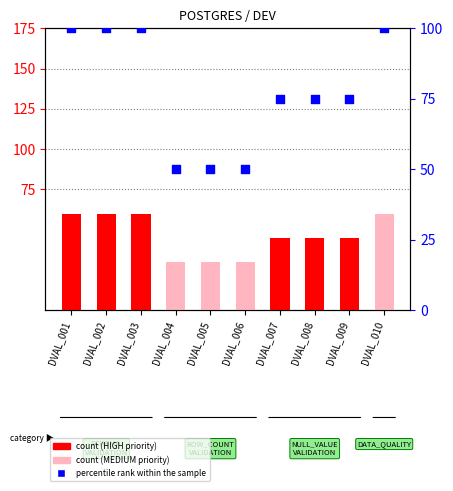

Which series has the largest total across all categories?

percentile rank within the sample